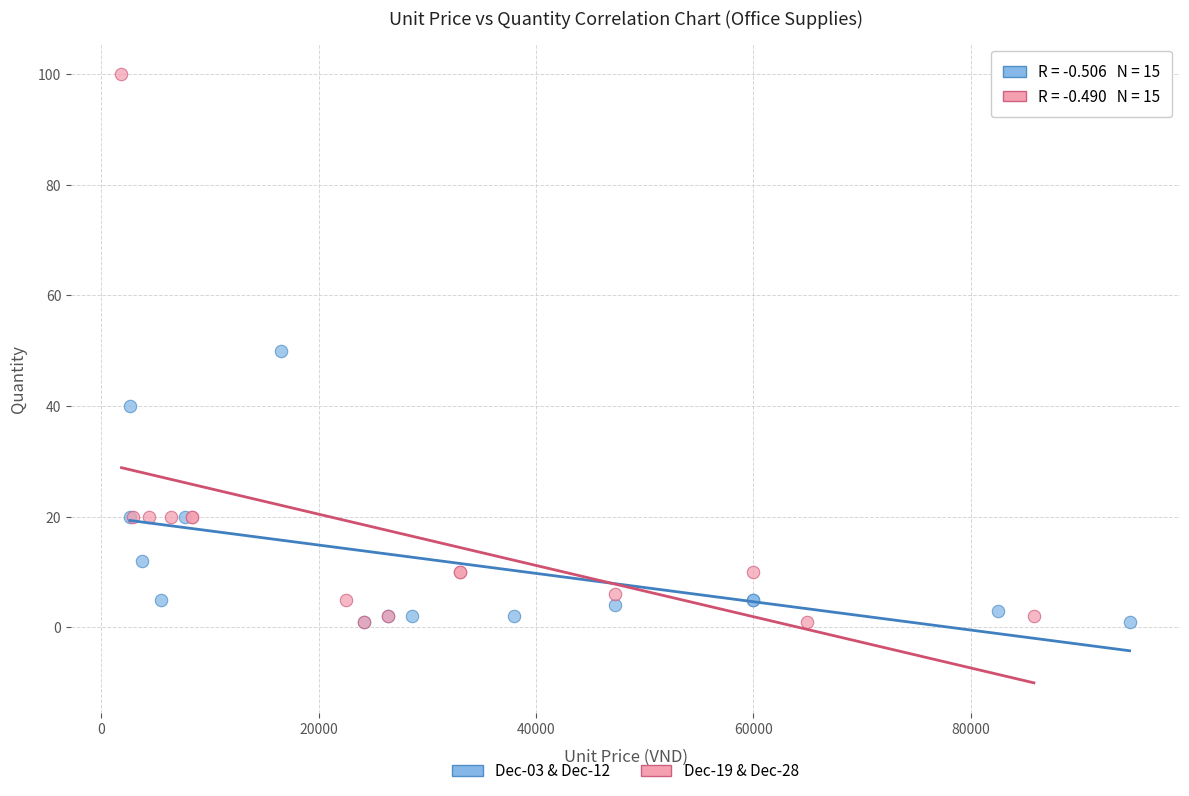

Which series has the largest Y range (max minus min)?

Dec-19 & Dec-28